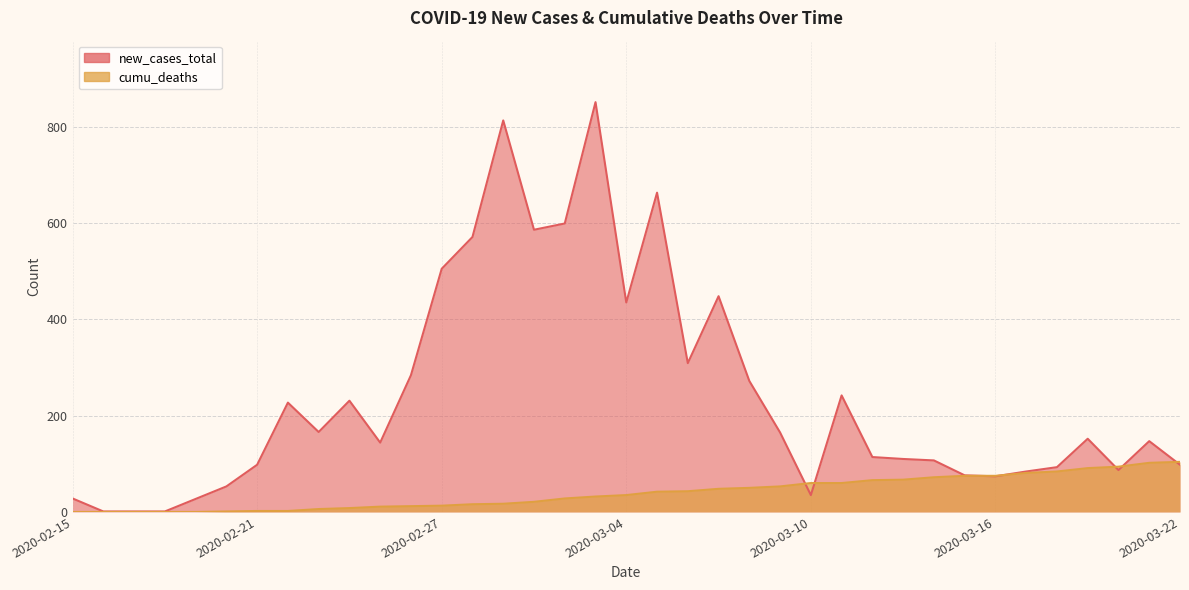

Reading left to right, list all the values displayed in this chart.

new_cases_total: 2020-02-15=28	2020-02-16=1	2020-02-17=1	2020-02-18=1	2020-02-19=27	2020-02-20=53	2020-02-21=98	2020-02-22=227	2020-02-23=166	2020-02-24=231	2020-02-25=144	2020-02-26=284	2020-02-27=505	2020-02-28=571	2020-02-29=813	2020-03-01=586	2020-03-02=599	2020-03-03=851	2020-03-04=435	2020-03-05=663	2020-03-06=309	2020-03-07=448	2020-03-08=272	2020-03-09=165	2020-03-10=35	2020-03-11=242	2020-03-12=114	2020-03-13=110	2020-03-14=107	2020-03-15=76	2020-03-16=74	2020-03-17=84	2020-03-18=93	2020-03-19=152	2020-03-20=87	2020-03-21=147	2020-03-22=98
cumu_deaths: 2020-02-15=0	2020-02-16=0	2020-02-17=0	2020-02-18=0	2020-02-19=0	2020-02-20=1	2020-02-21=2	2020-02-22=2	2020-02-23=6	2020-02-24=8	2020-02-25=11	2020-02-26=12	2020-02-27=13	2020-02-28=16	2020-02-29=17	2020-03-01=21	2020-03-02=28	2020-03-03=32	2020-03-04=35	2020-03-05=42	2020-03-06=43	2020-03-07=48	2020-03-08=50	2020-03-09=53	2020-03-10=60	2020-03-11=60	2020-03-12=66	2020-03-13=67	2020-03-14=72	2020-03-15=75	2020-03-16=75	2020-03-17=81	2020-03-18=84	2020-03-19=91	2020-03-20=94	2020-03-21=102	2020-03-22=104